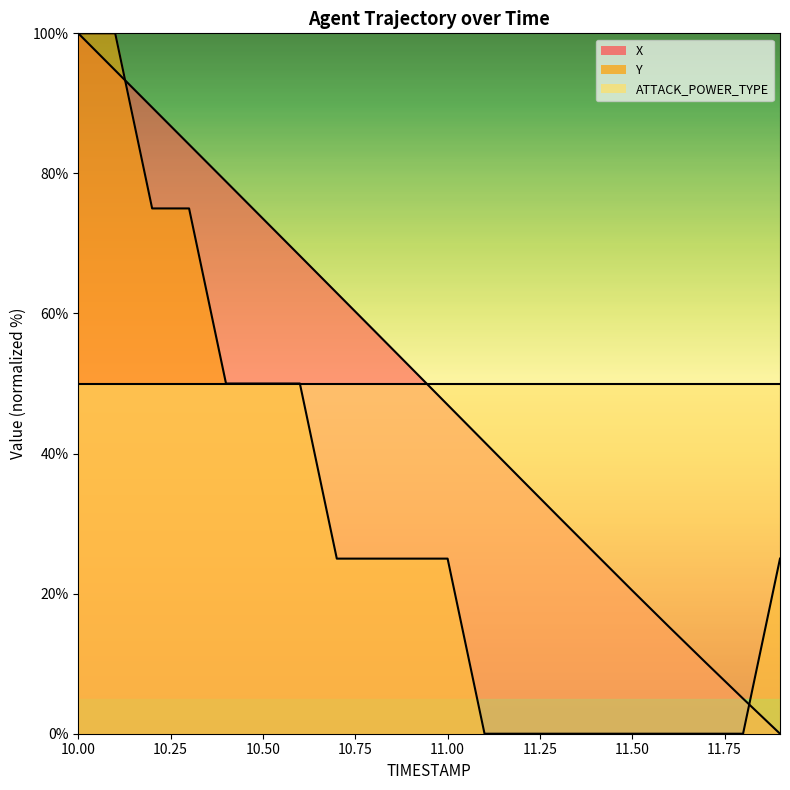

Which has a higher value, 10.5 or 11.7?

10.5